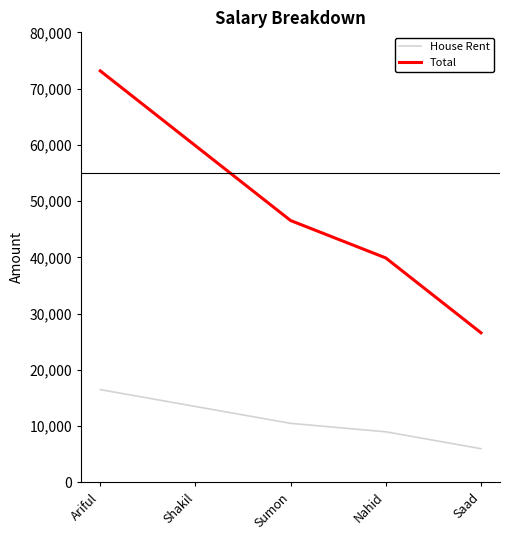

How many House Rent values are between 9000 and 13500?

3